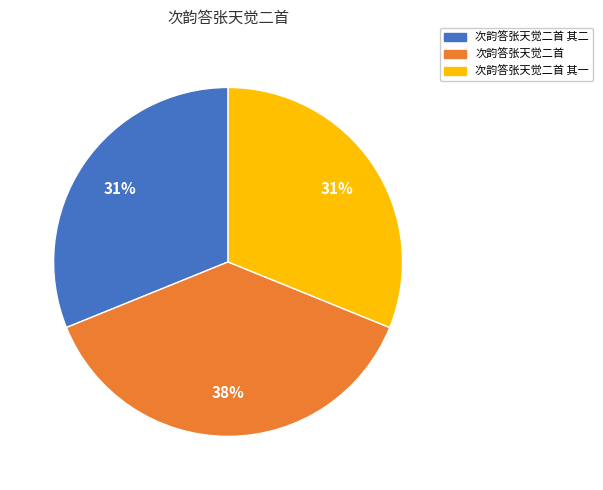

Is there a majority slice in this chart?

No